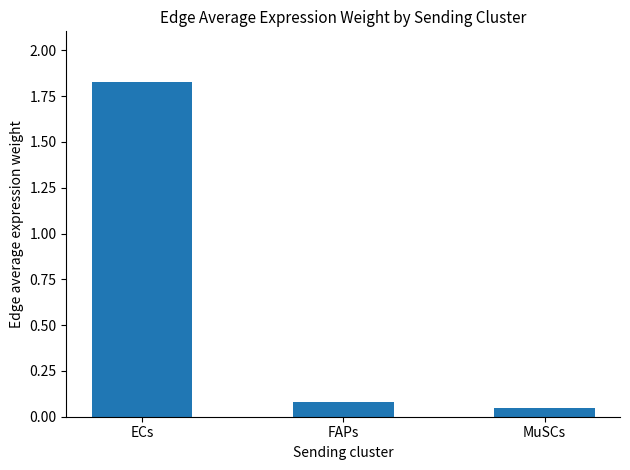

What is the label of the 2nd bar from the right?

FAPs